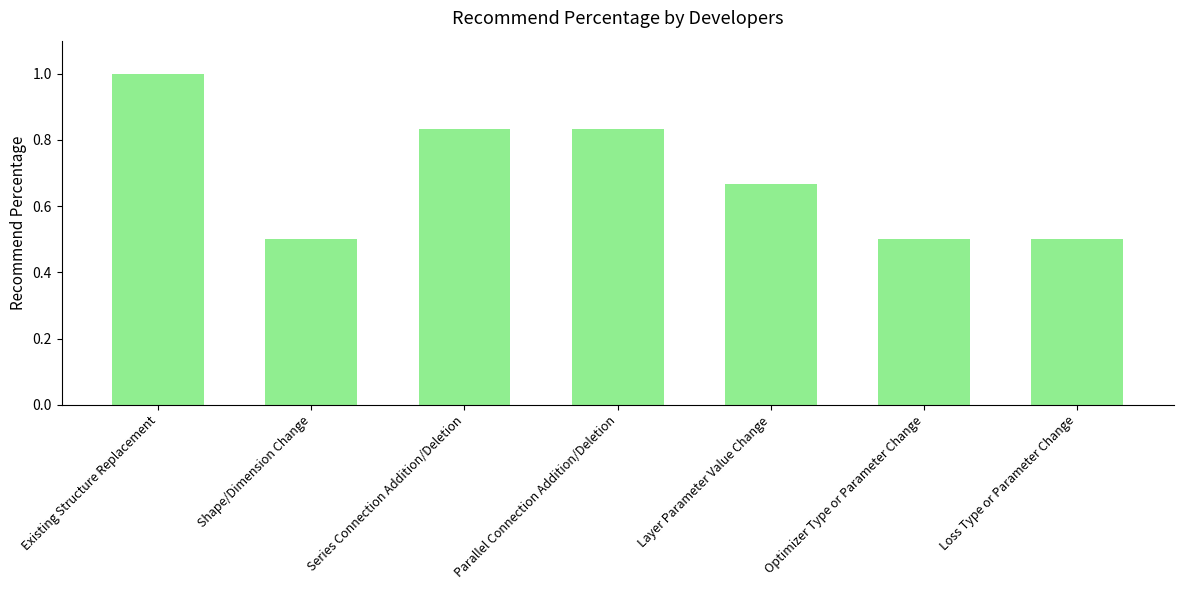

How many distinct data groups are displayed?

1